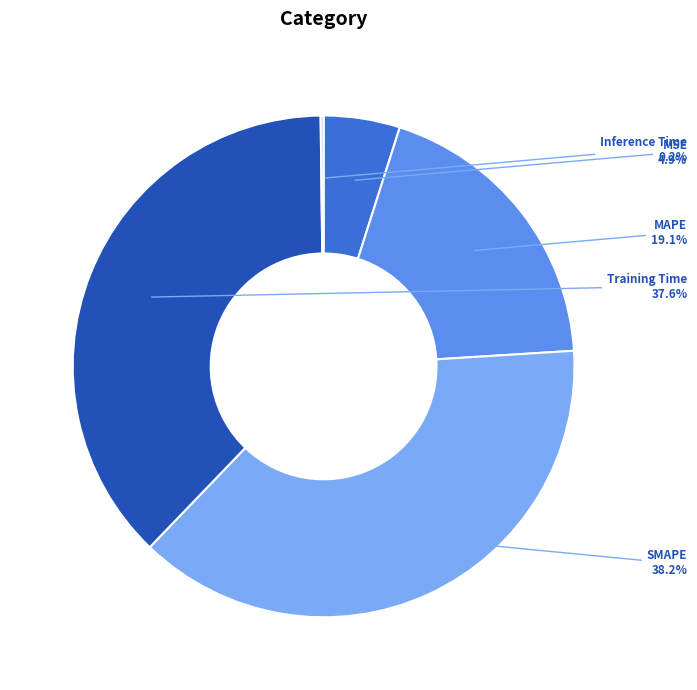

Is it true that Training Time is 38% of the pie?

True